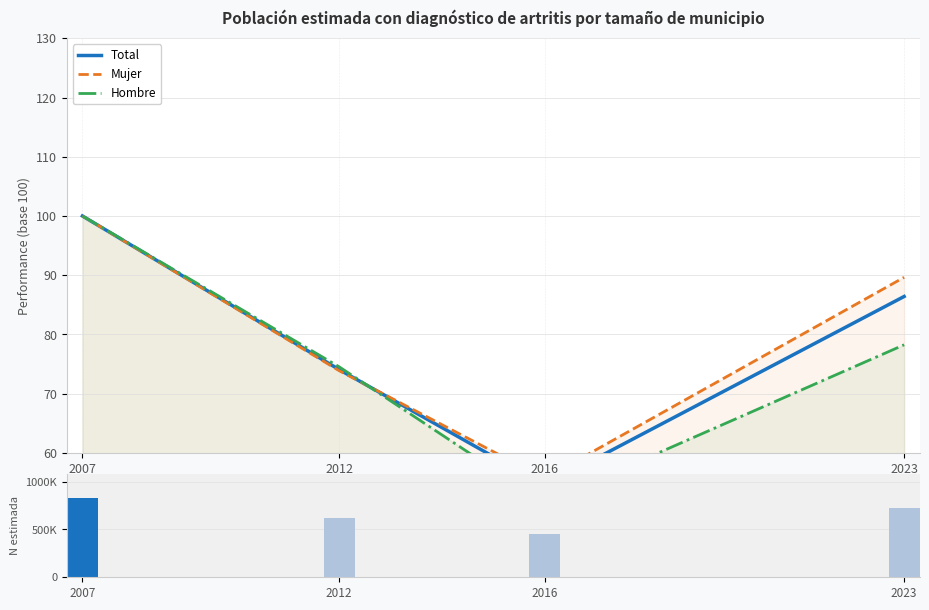

At which category is the sum across all series the highest?

2007